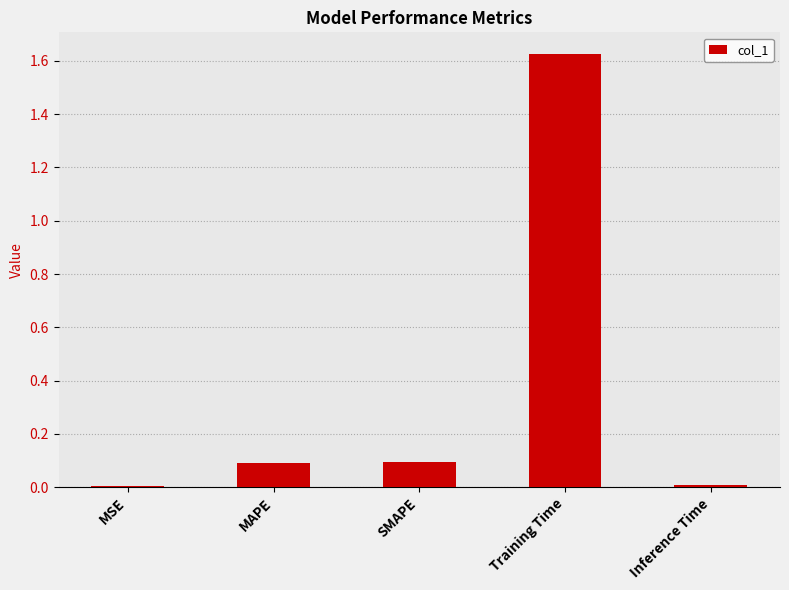

What is the sum of all values?

1.8